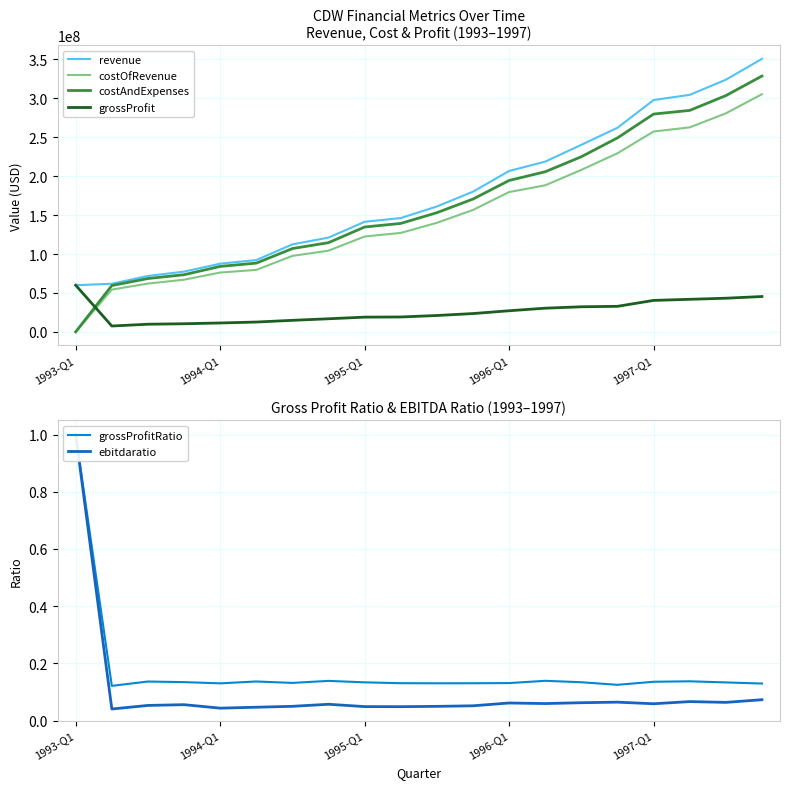

How many times do costOfRevenue and grossProfit cross each other?

1